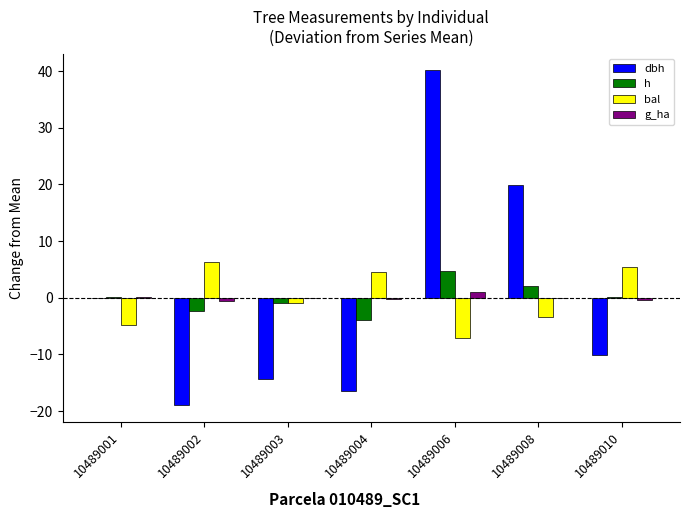

How many groups of bars are there?

7